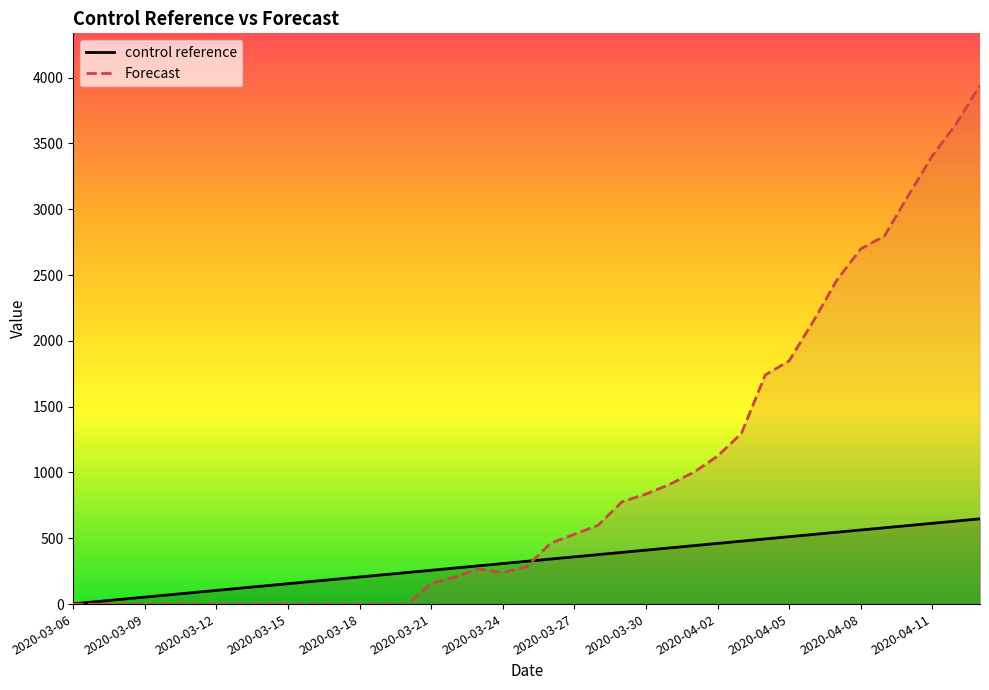

What is the maximum value shown in the chart?

3942.9